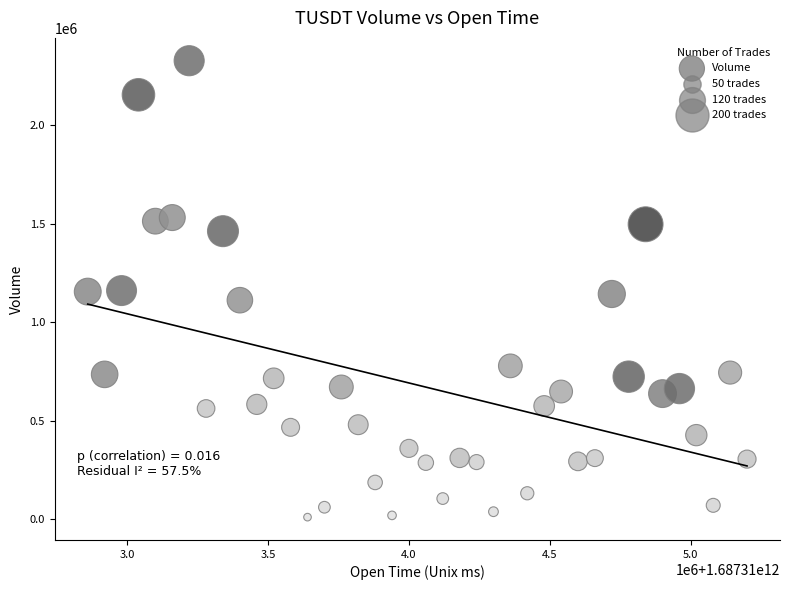

What is the range of X values (max minus min)?

2340000